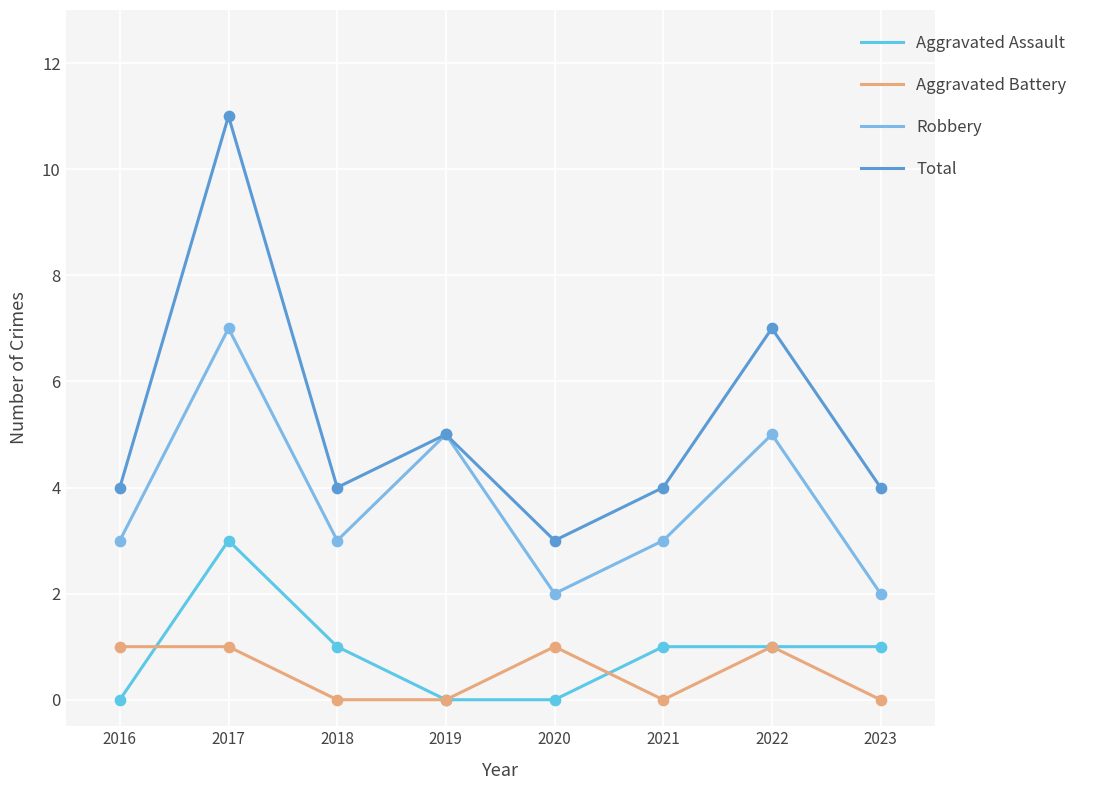

What are all the series names shown in the legend?

Aggravated Assault, Aggravated Battery, Robbery, Total